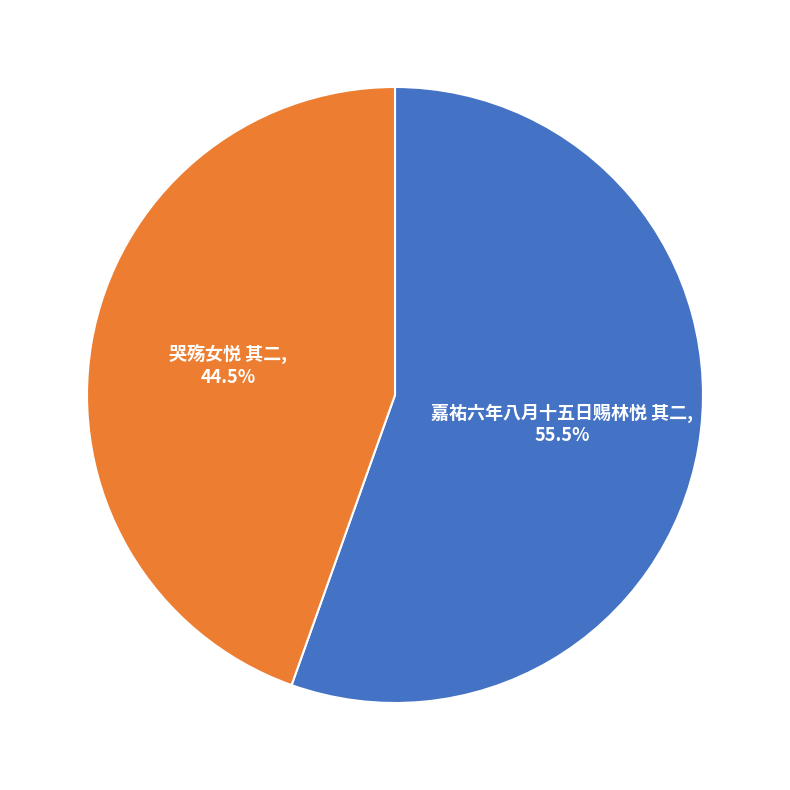

Does 哭殇女悦 其二 account for over 50% of the chart?

No